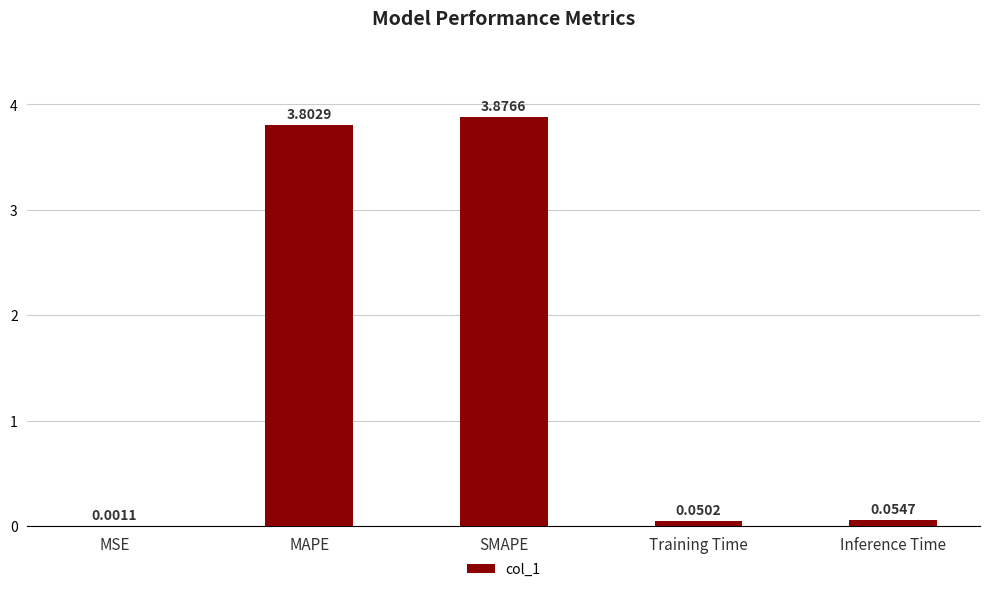

Approximately how many times larger is the value at SMAPE compared to MAPE?

1.0